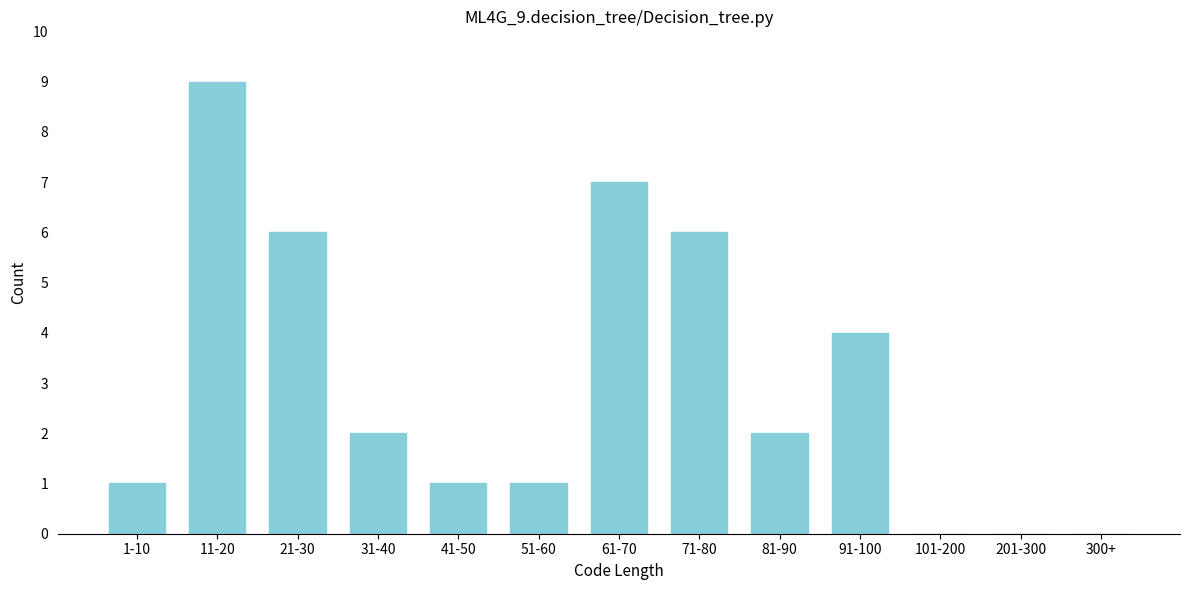

Reading right to left, list all the values displayed in this chart.

300+=0	201-300=0	101-200=0	91-100=4	81-90=2	71-80=6	61-70=7	51-60=1	41-50=1	31-40=2	21-30=6	11-20=9	1-10=1